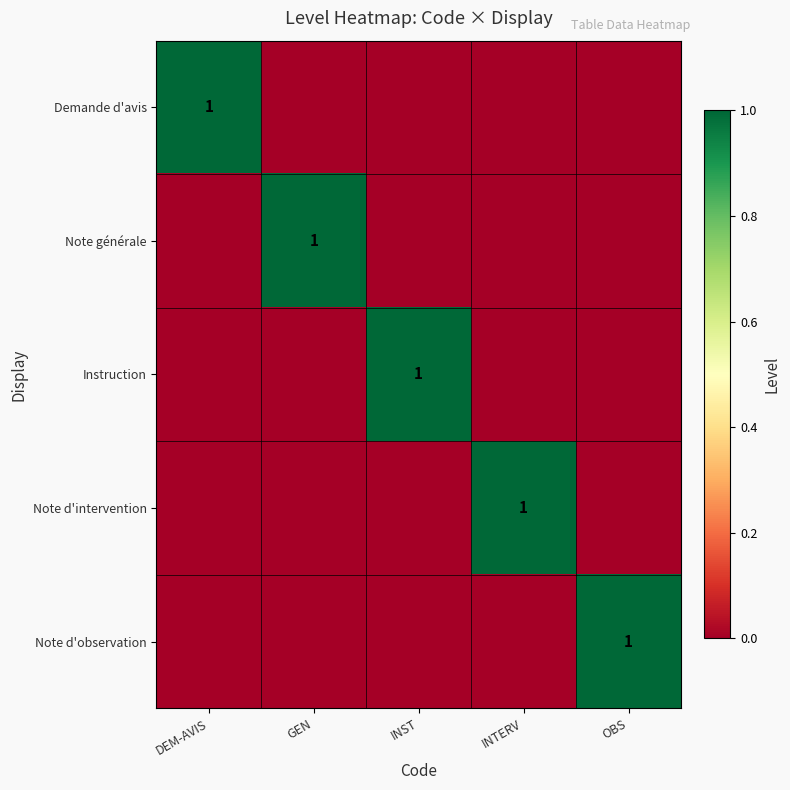

At DEM-AVIS, list the series in order from smallest to largest.

Note générale, Instruction, Note d'intervention, Note d'observation, Demande d'avis